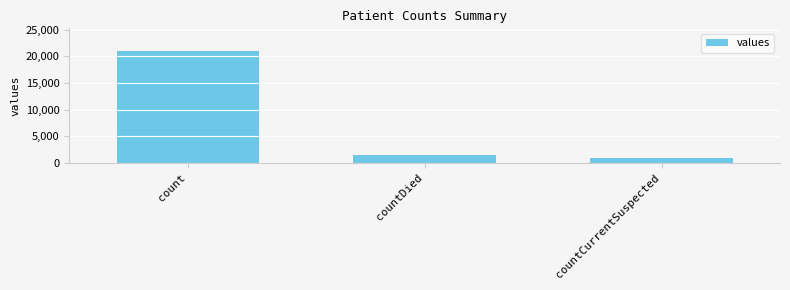

Which label corresponds to the largest value in the chart?

count